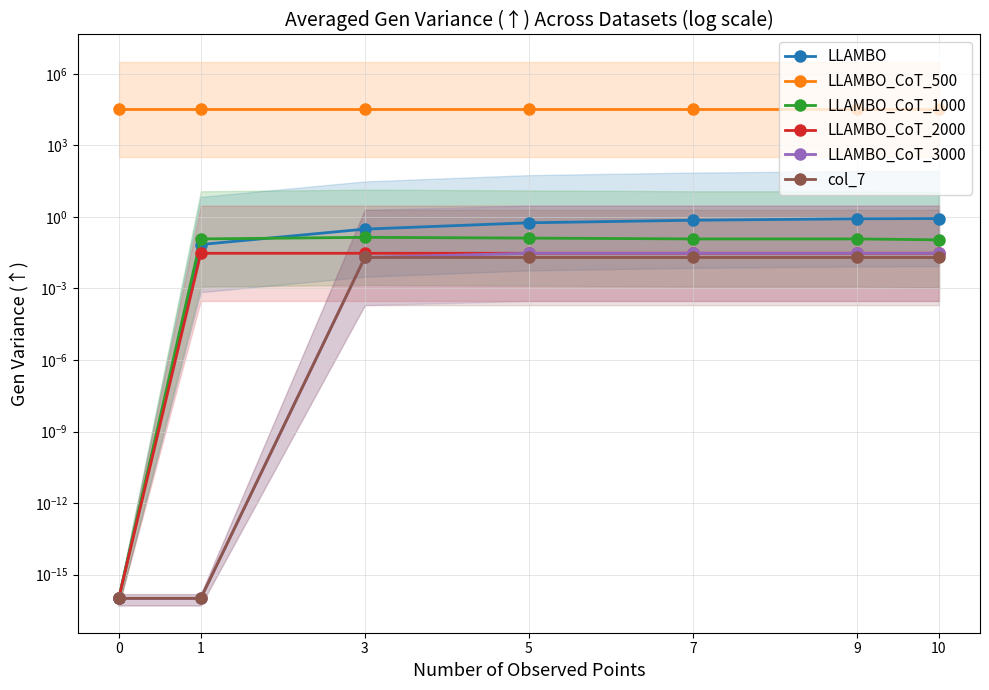

Reading right to left, list all the values displayed in this chart.

LLAMBO: 0.9	0.8	0.7	0.6	0.3	0.1	0.0
LLAMBO_CoT_500: 32757.6	32757.6	32757.7	32757.7	32757.8	32757.8	32758.0
LLAMBO_CoT_1000: 0.1	0.1	0.1	0.1	0.1	0.1	0.0
LLAMBO_CoT_2000: 0.0	0.0	0.0	0.0	0.0	0.0	0.0
LLAMBO_CoT_3000: 0.0	0.0	0.0	0.0	0.0	0.0	0.0
col_7: 0.0	0.0	0.0	0.0	0.0	0.0	0.0